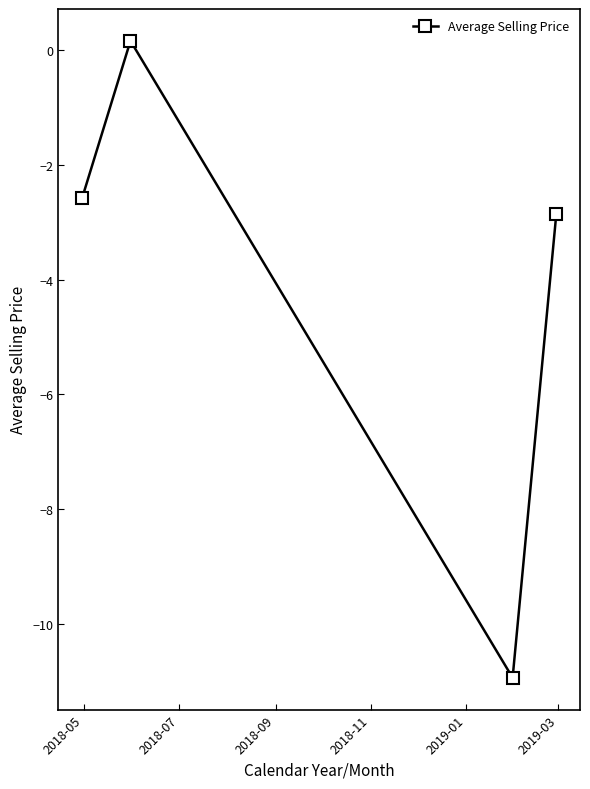

What is the smallest value displayed?

-10.9